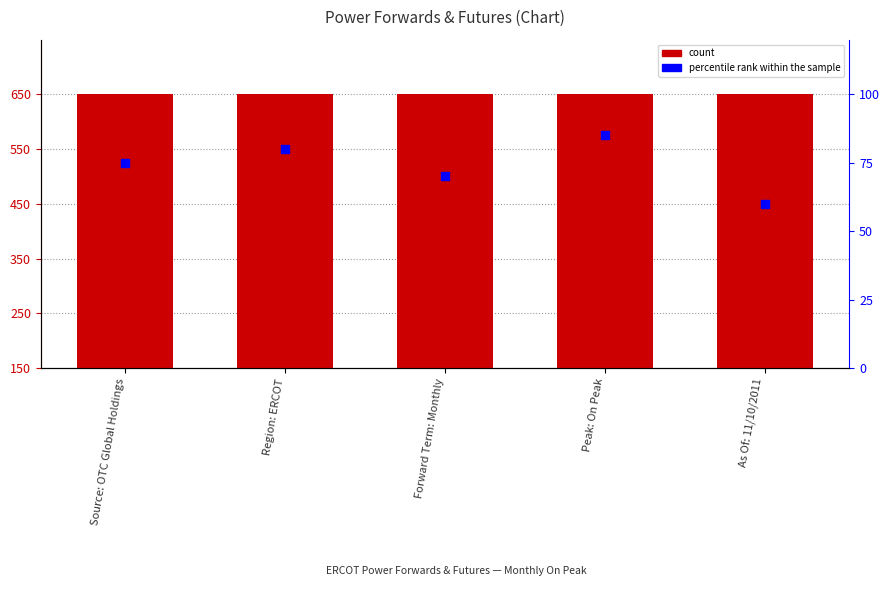

Which series contains the lowest Y value?

percentile rank within the sample